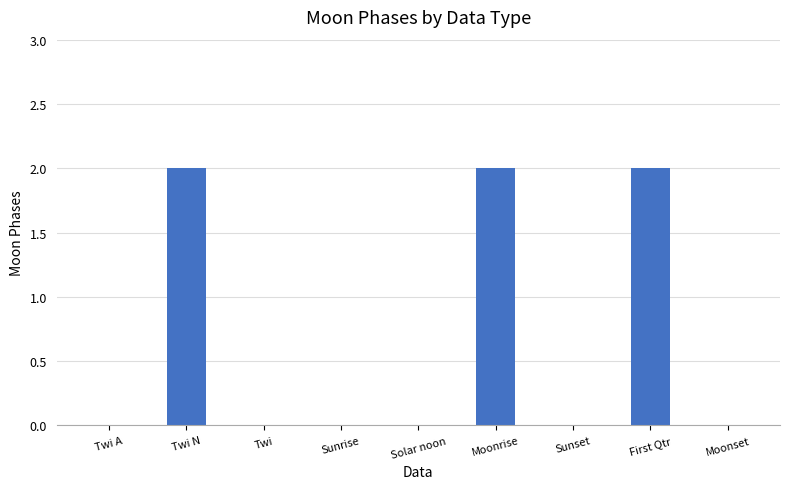

Reading left to right, what are all the values shown in this chart?

0	2	0	0	0	2	0	2	0